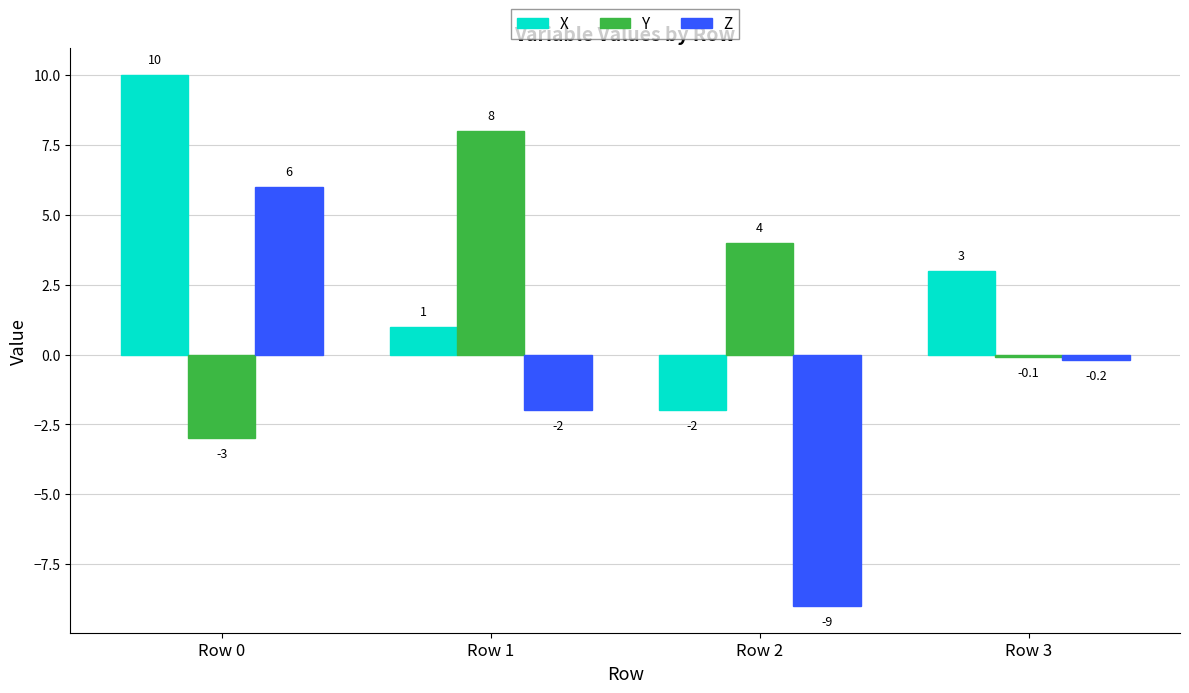

What are all the series names shown in the legend?

X, Y, Z